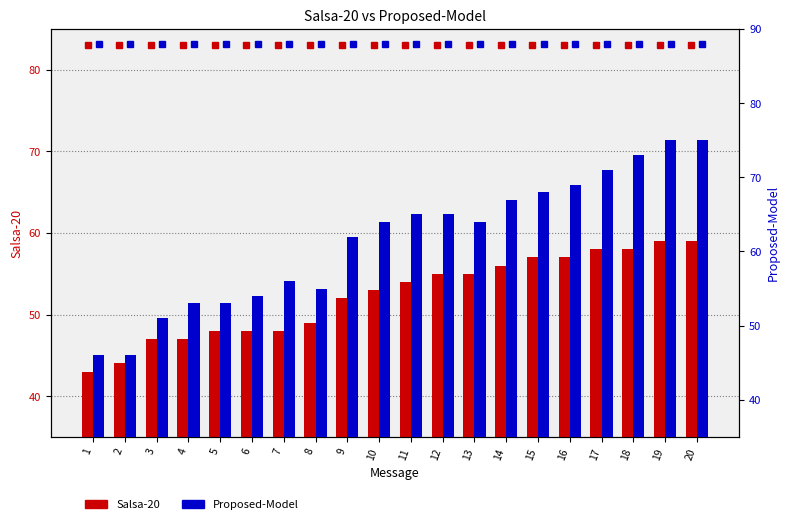

At how many categories does at least one series exceed 54?

14